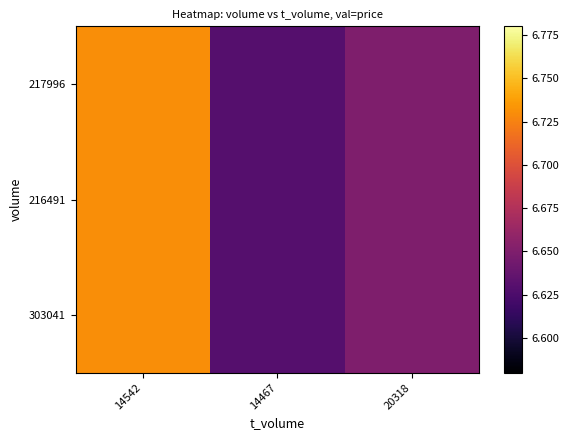

At how many categories does at least one series exceed 6?

3